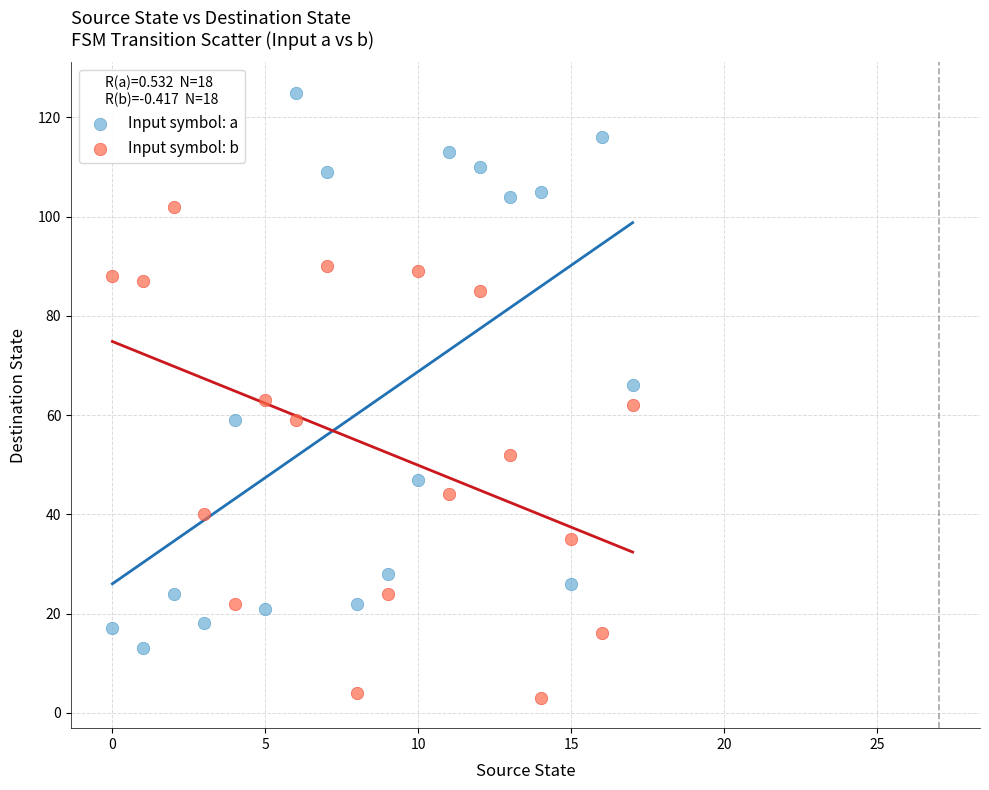

Which series contains the highest Y value?

Input symbol: a